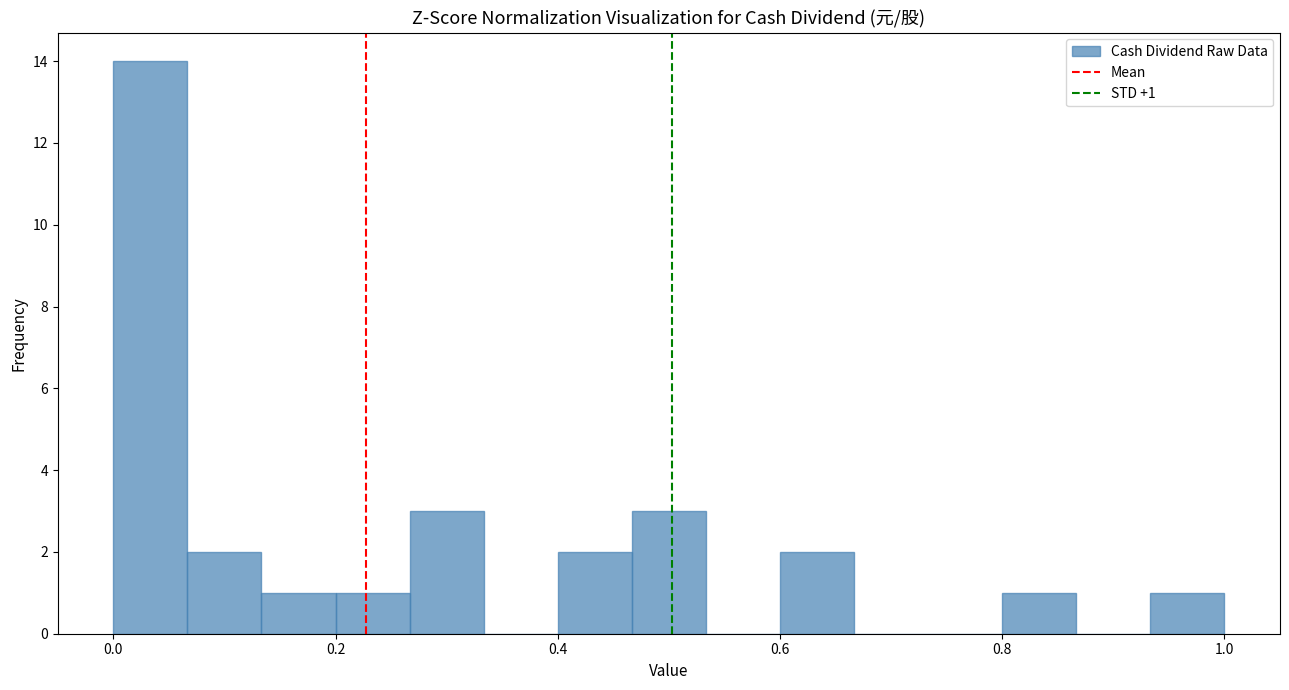

Read against the x-axis, roughly where is the centre of the tallest bar?

0.04